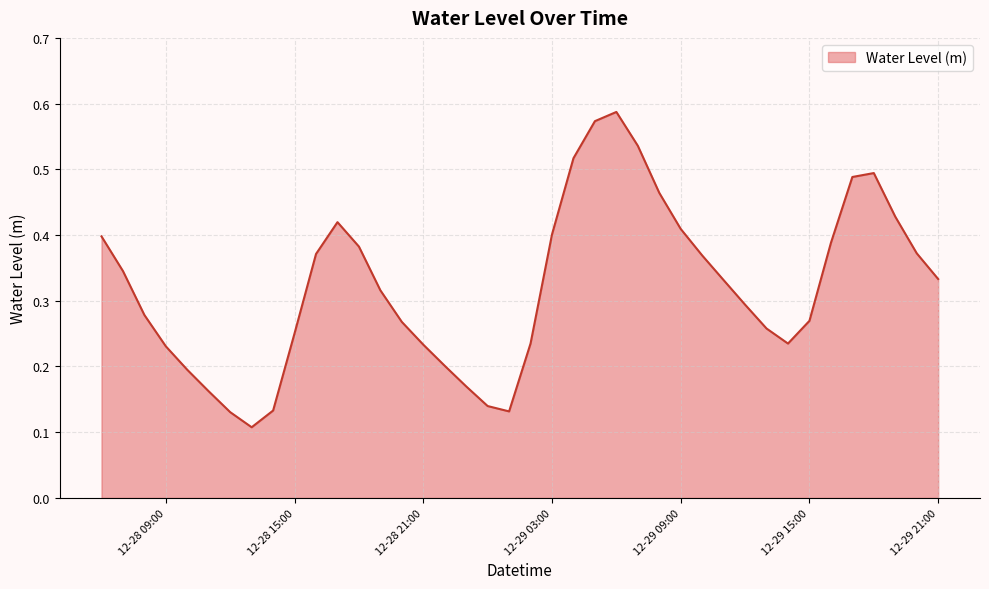

How many lines are shown in the chart?

1